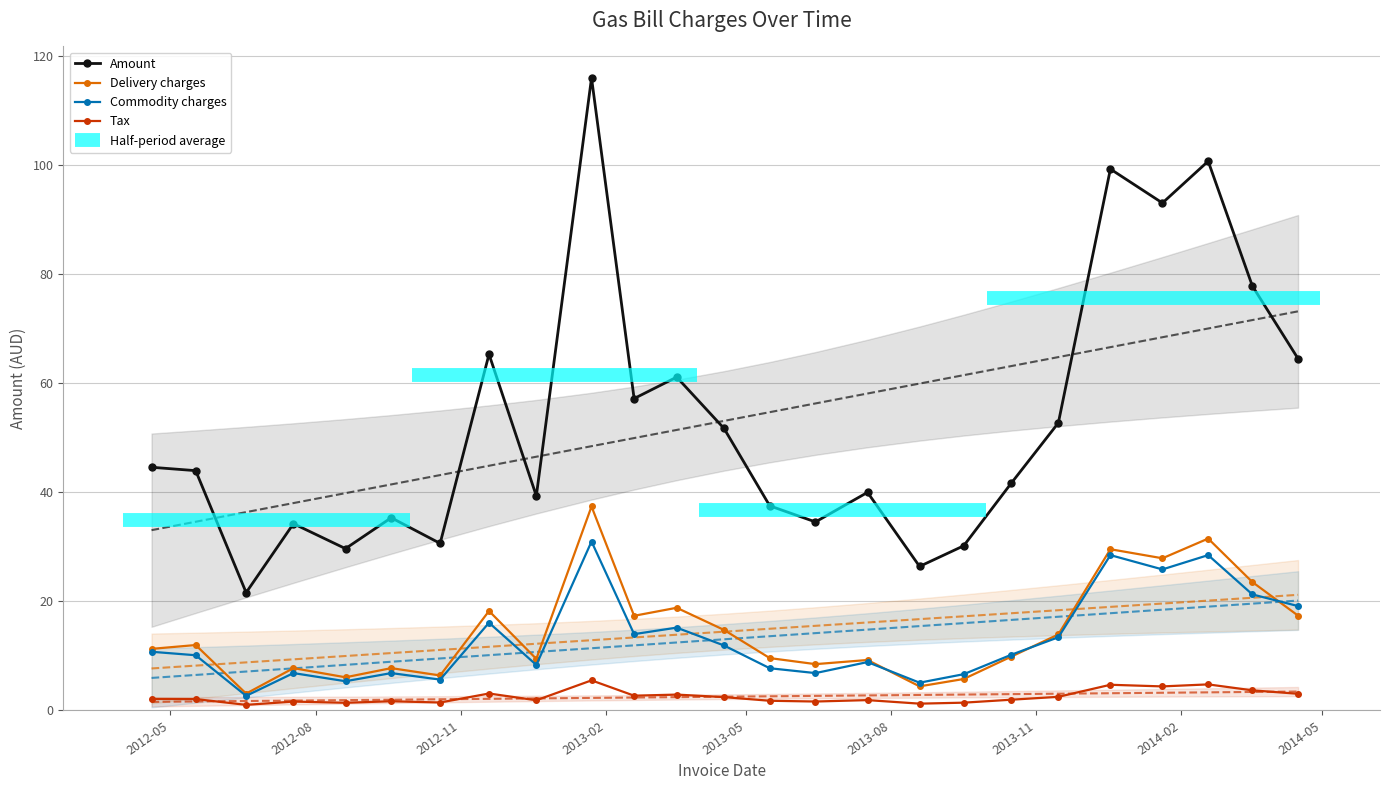

At how many categories does at least one series exceed 3?

25